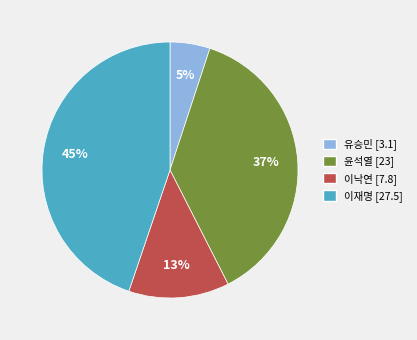

Is it true that 이재명 is 31% of the pie?

False